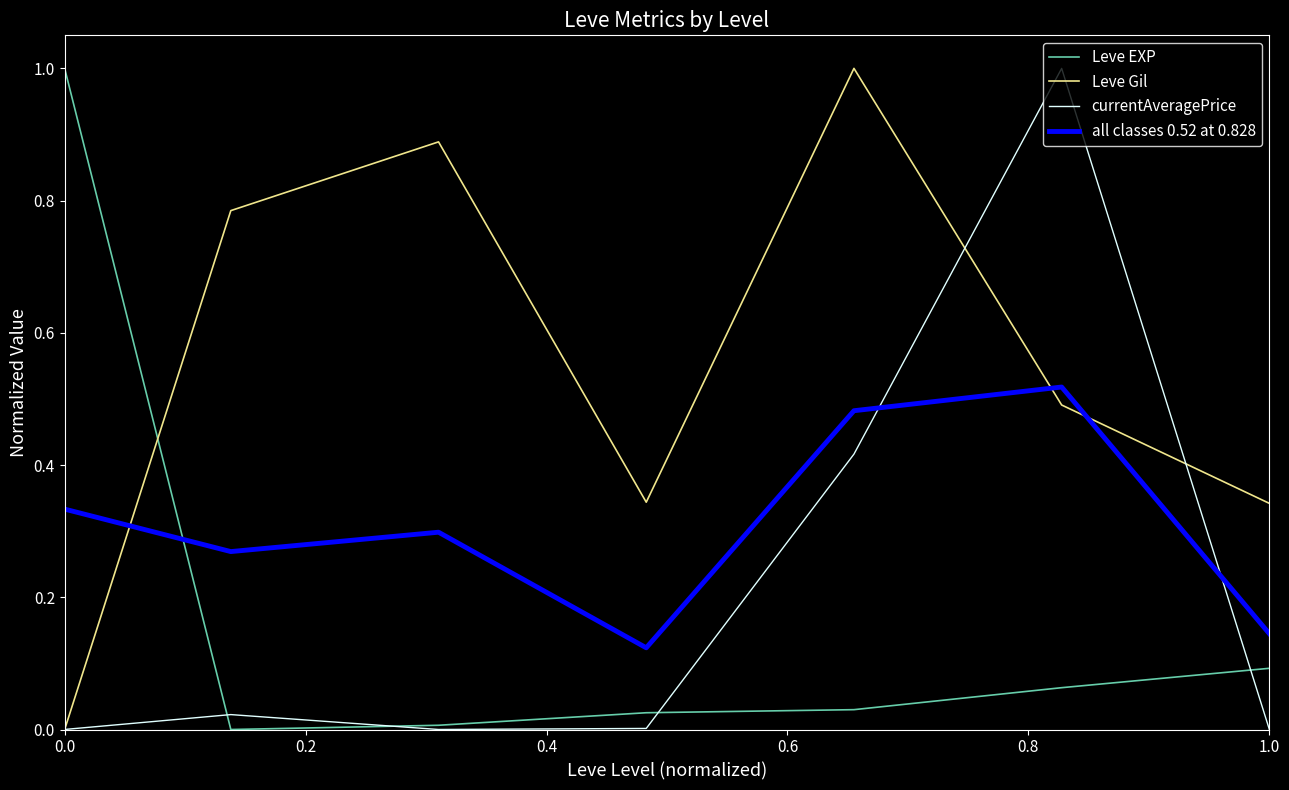

True or false: all classes 0.52 at 0.828 and Leve Gil cross at least once.

True